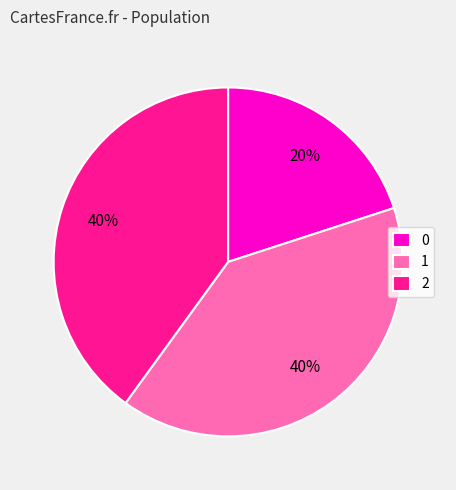

What percentage is the 2 slice, to the nearest percent?

40%